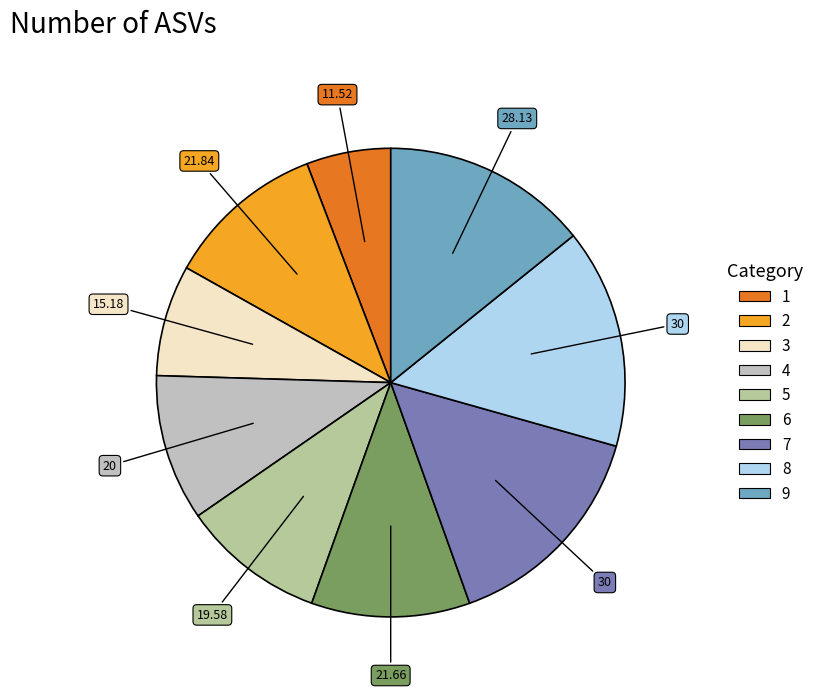

Is there any slice that represents more than half of the pie?

No